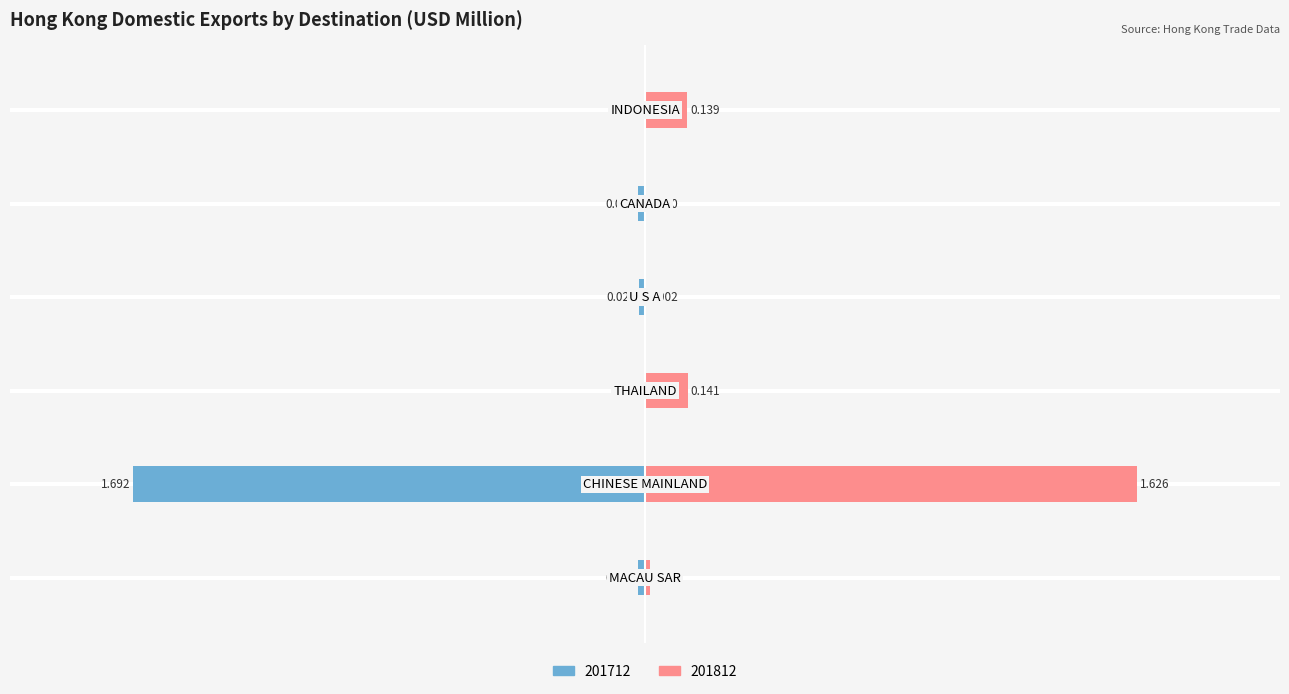

List the series in order of their overall mean, highest first.

201812, 201712